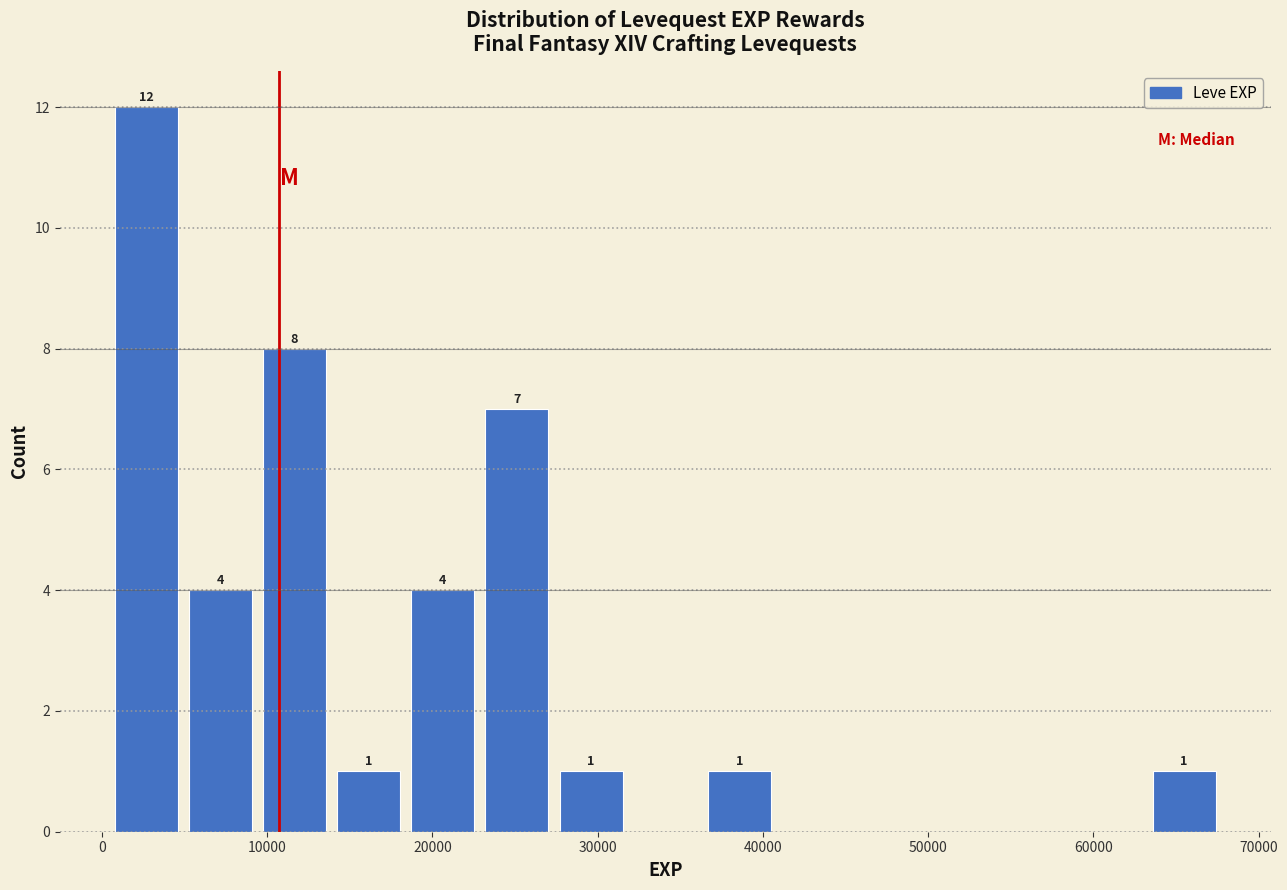

Over which range of the x-axis is the bar tallest?

0 to 5000